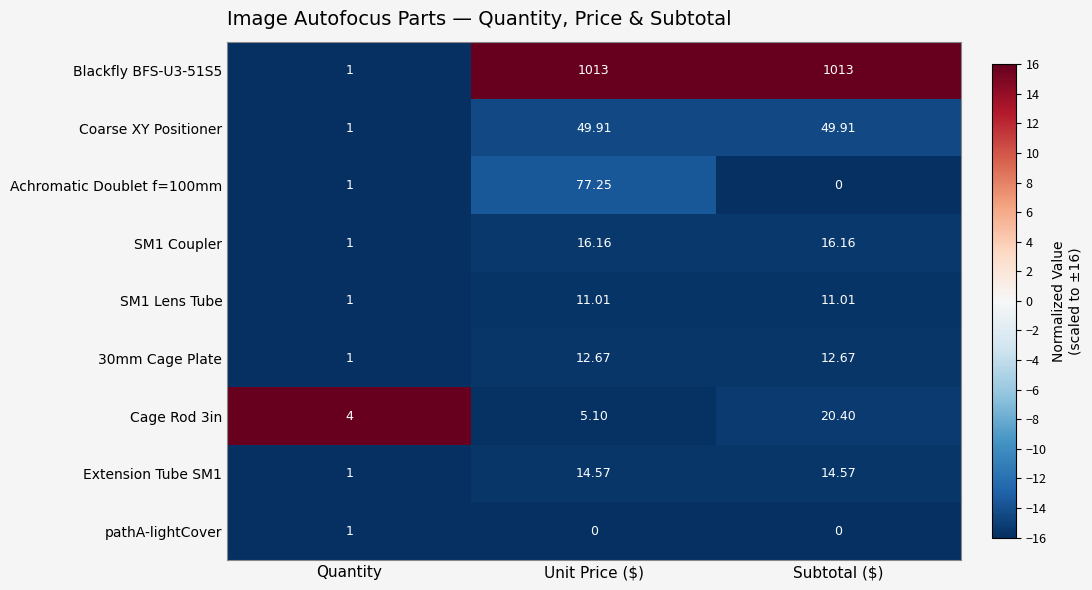

At which category is the sum across all series the highest?

Unit Price ($)